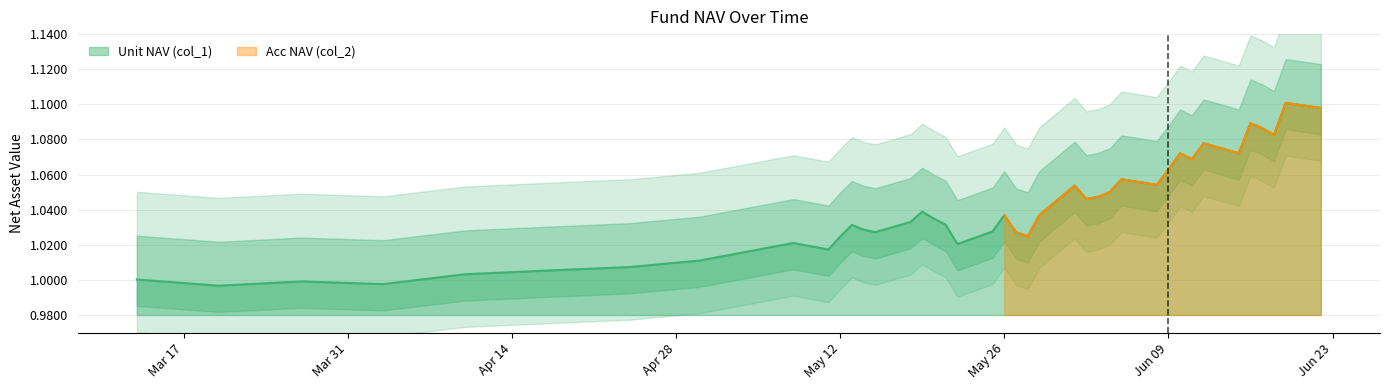

Which label corresponds to the largest value in the chart?

2020-06-19